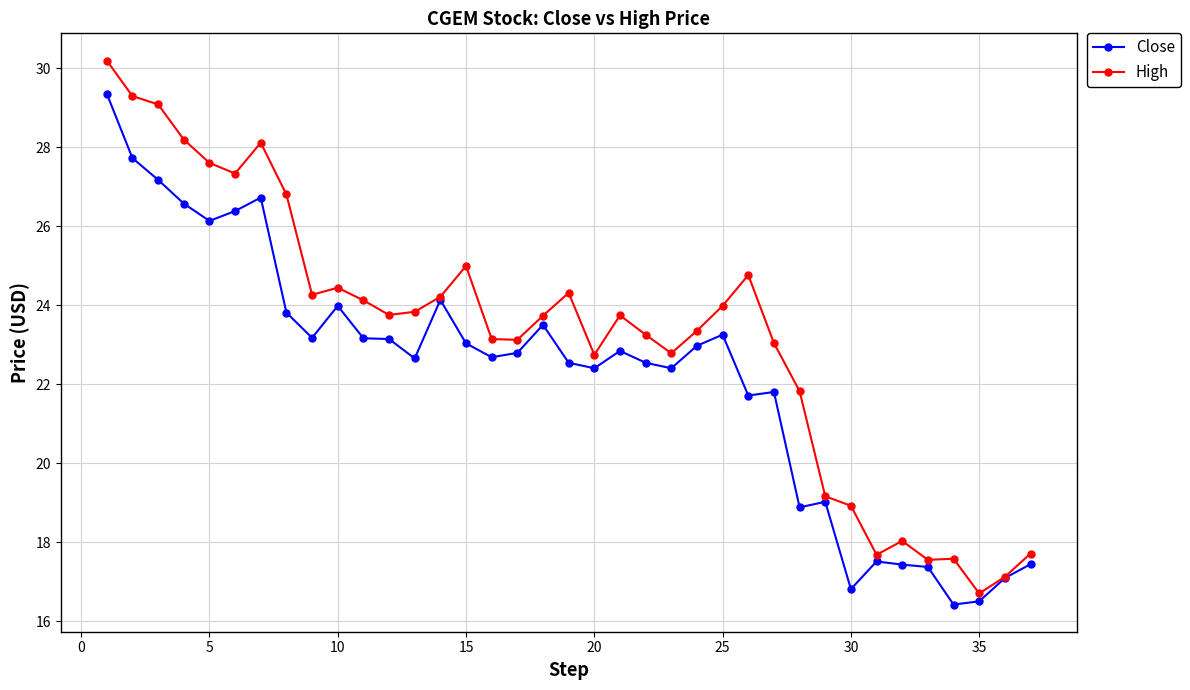

What is the sum of all High values?

860.4